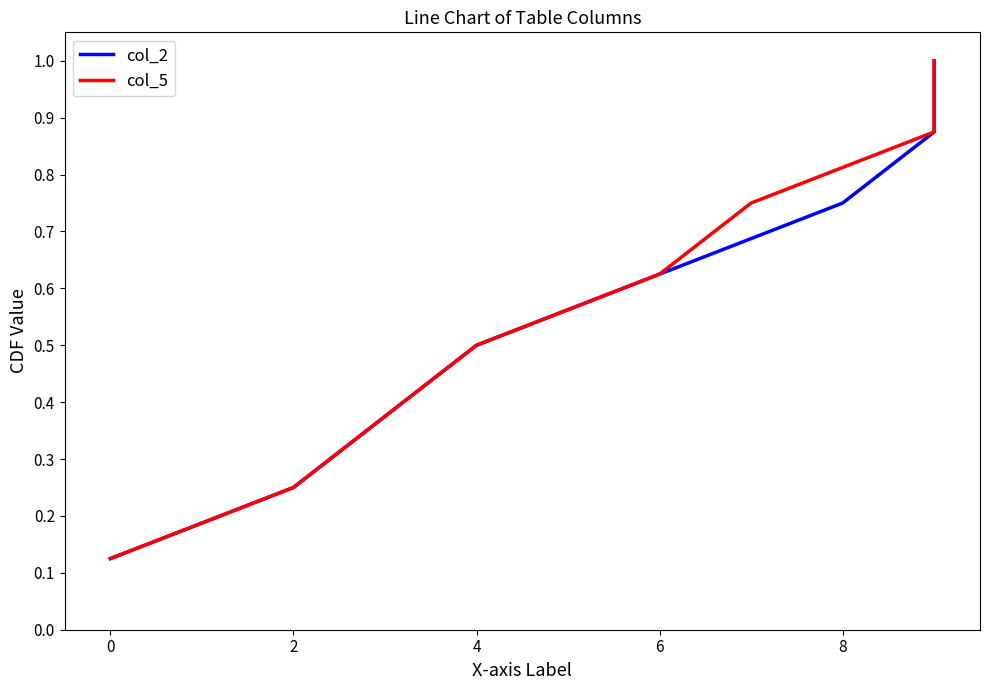

Which series has the largest total across all categories?

col_2